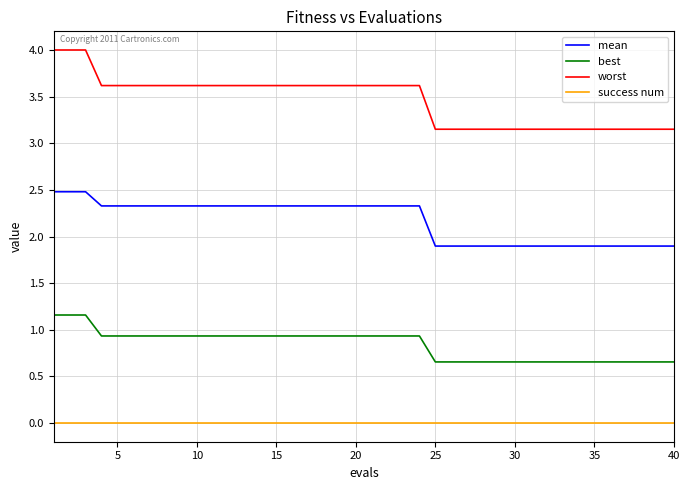

Rank the series by their average value, from highest to lowest.

worst, mean, best, success num